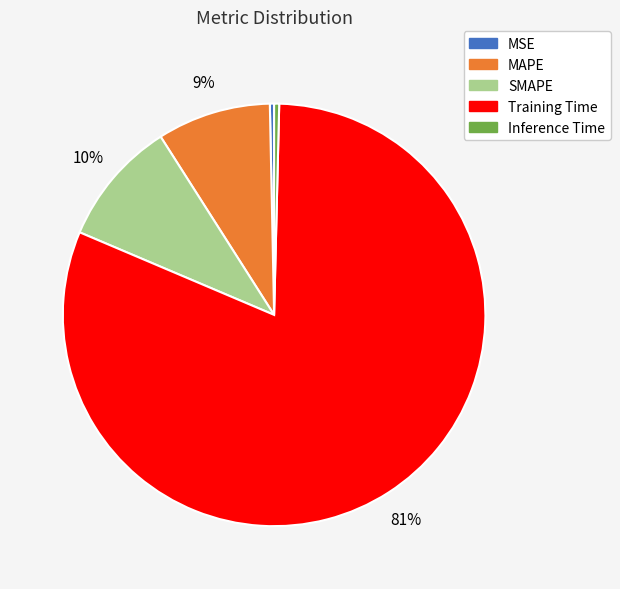

True or false: SMAPE accounts for 25% of the total.

False